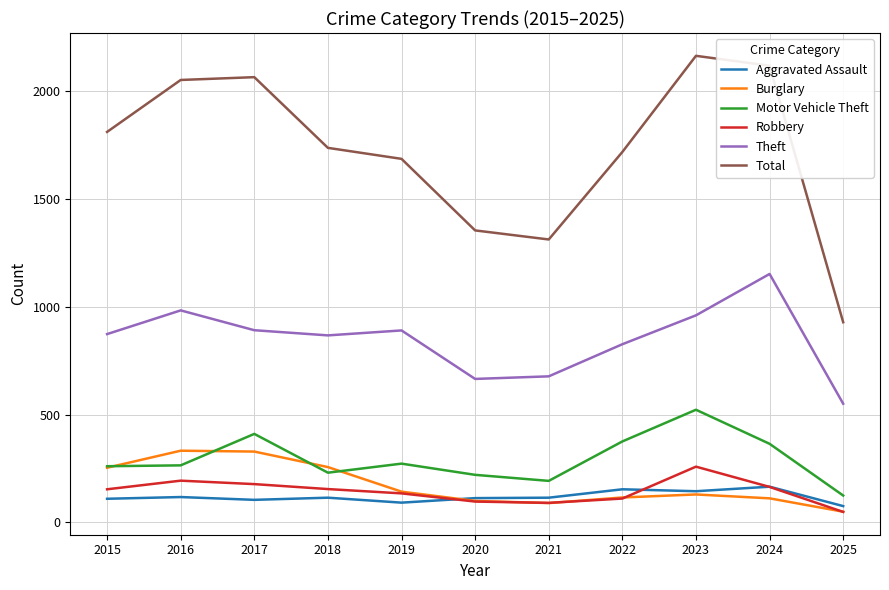

What is the maximum value shown in the chart?

2165